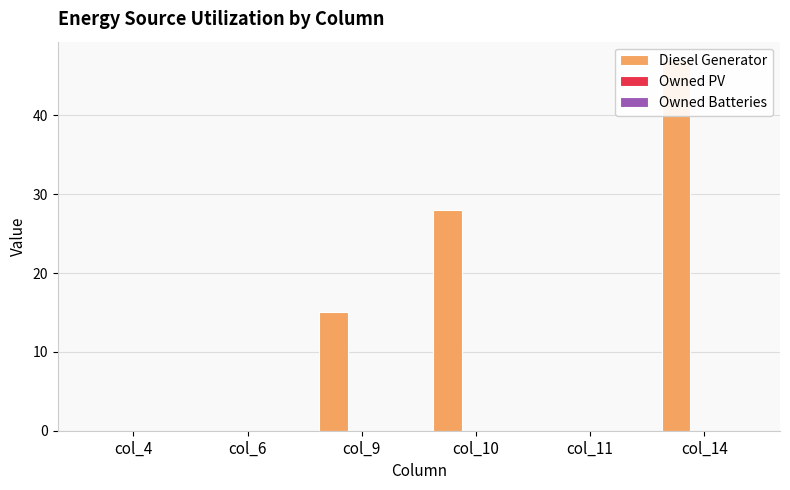

Rank the series at col_14 from lowest to highest value.

Owned PV, Owned Batteries, Diesel Generator